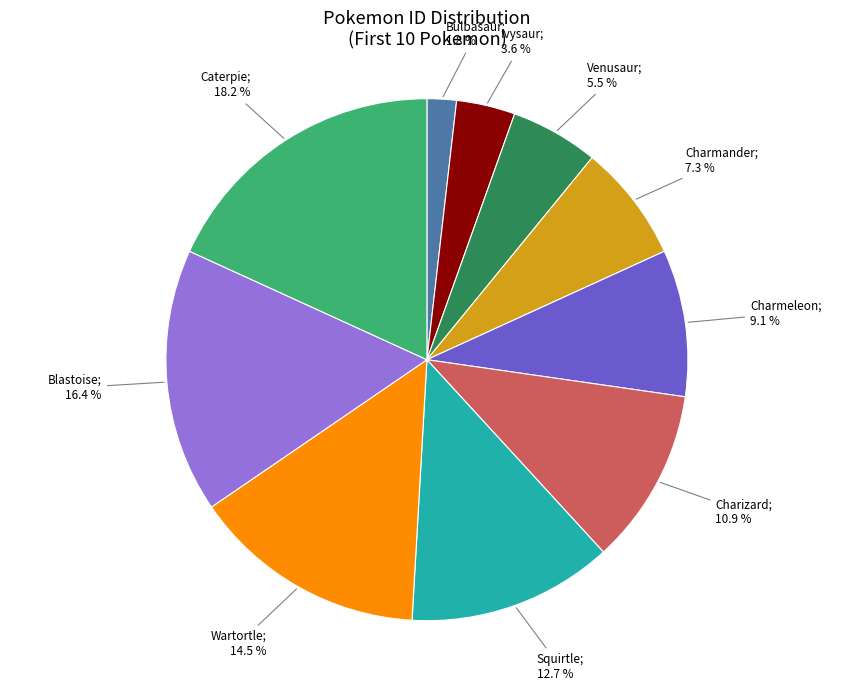

Is there any slice that represents more than half of the pie?

No